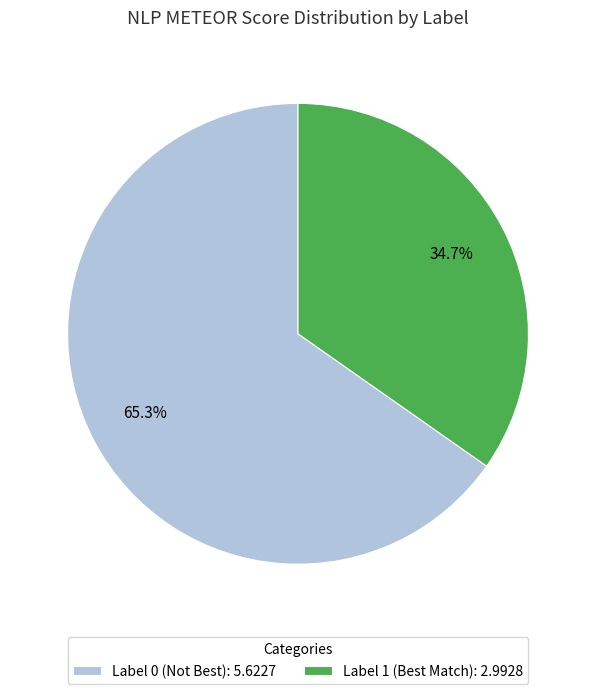

Which category has the biggest portion of the pie?

Label 0 (Not Best): 5.6227